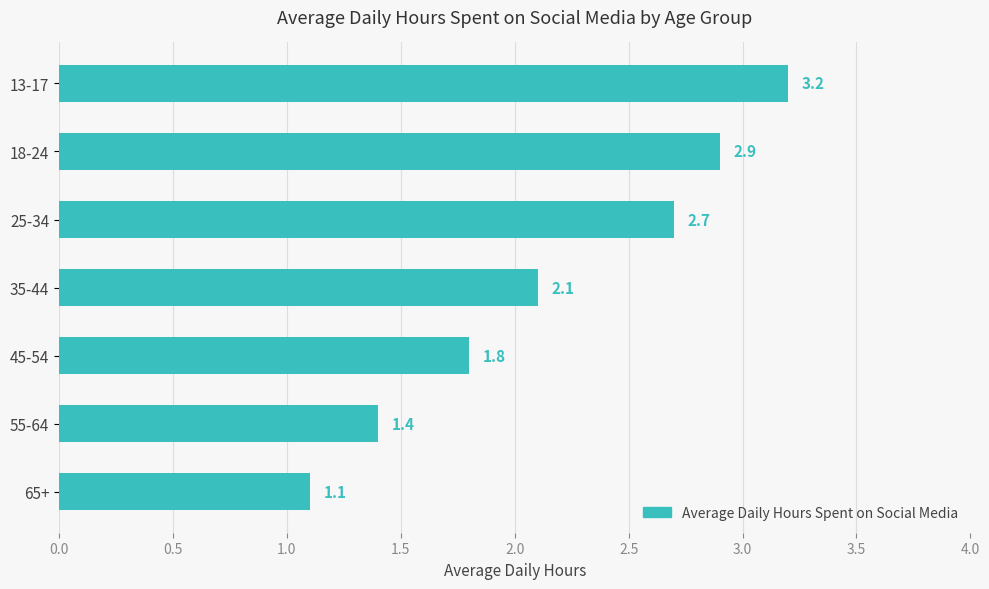

At which label is the value closest to 2?

35-44